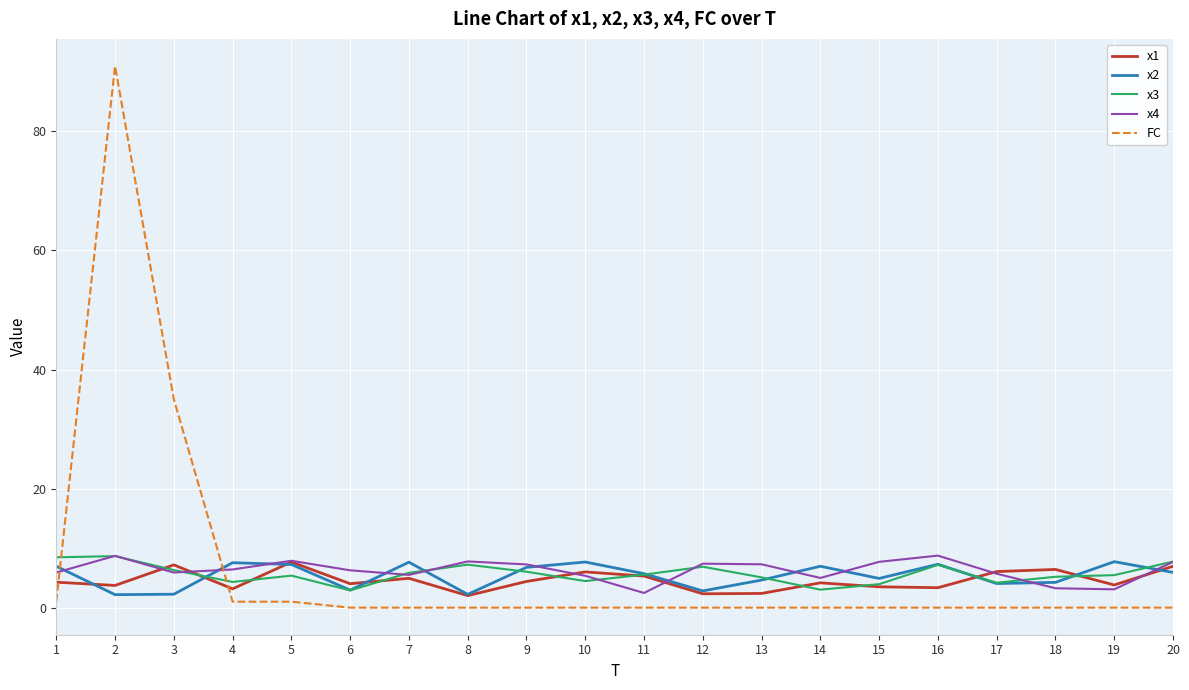

What are all the series names shown in the legend?

x1, x2, x3, x4, FC